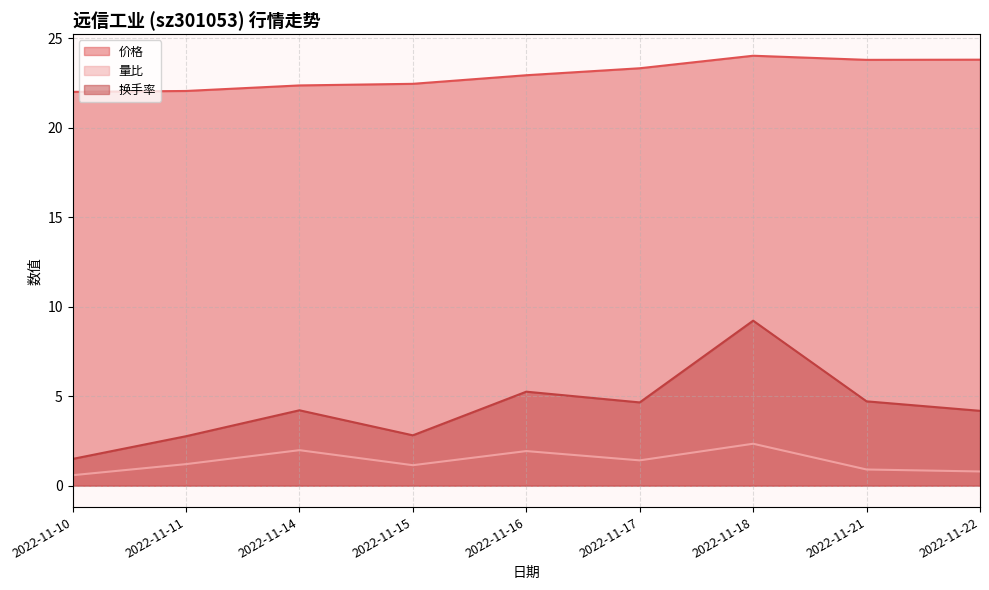

Reading left to right, transcribe all the data shown in this chart.

价格: 2022-11-10=22.0	2022-11-11=22.1	2022-11-14=22.4	2022-11-15=22.5	2022-11-16=22.9	2022-11-17=23.3	2022-11-18=24.0	2022-11-21=23.8	2022-11-22=23.8
量比: 2022-11-10=0.6	2022-11-11=1.2	2022-11-14=2.0	2022-11-15=1.1	2022-11-16=1.9	2022-11-17=1.4	2022-11-18=2.3	2022-11-21=0.9	2022-11-22=0.8
换手率: 2022-11-10=1.5	2022-11-11=2.8	2022-11-14=4.2	2022-11-15=2.8	2022-11-16=5.2	2022-11-17=4.7	2022-11-18=9.2	2022-11-21=4.7	2022-11-22=4.2